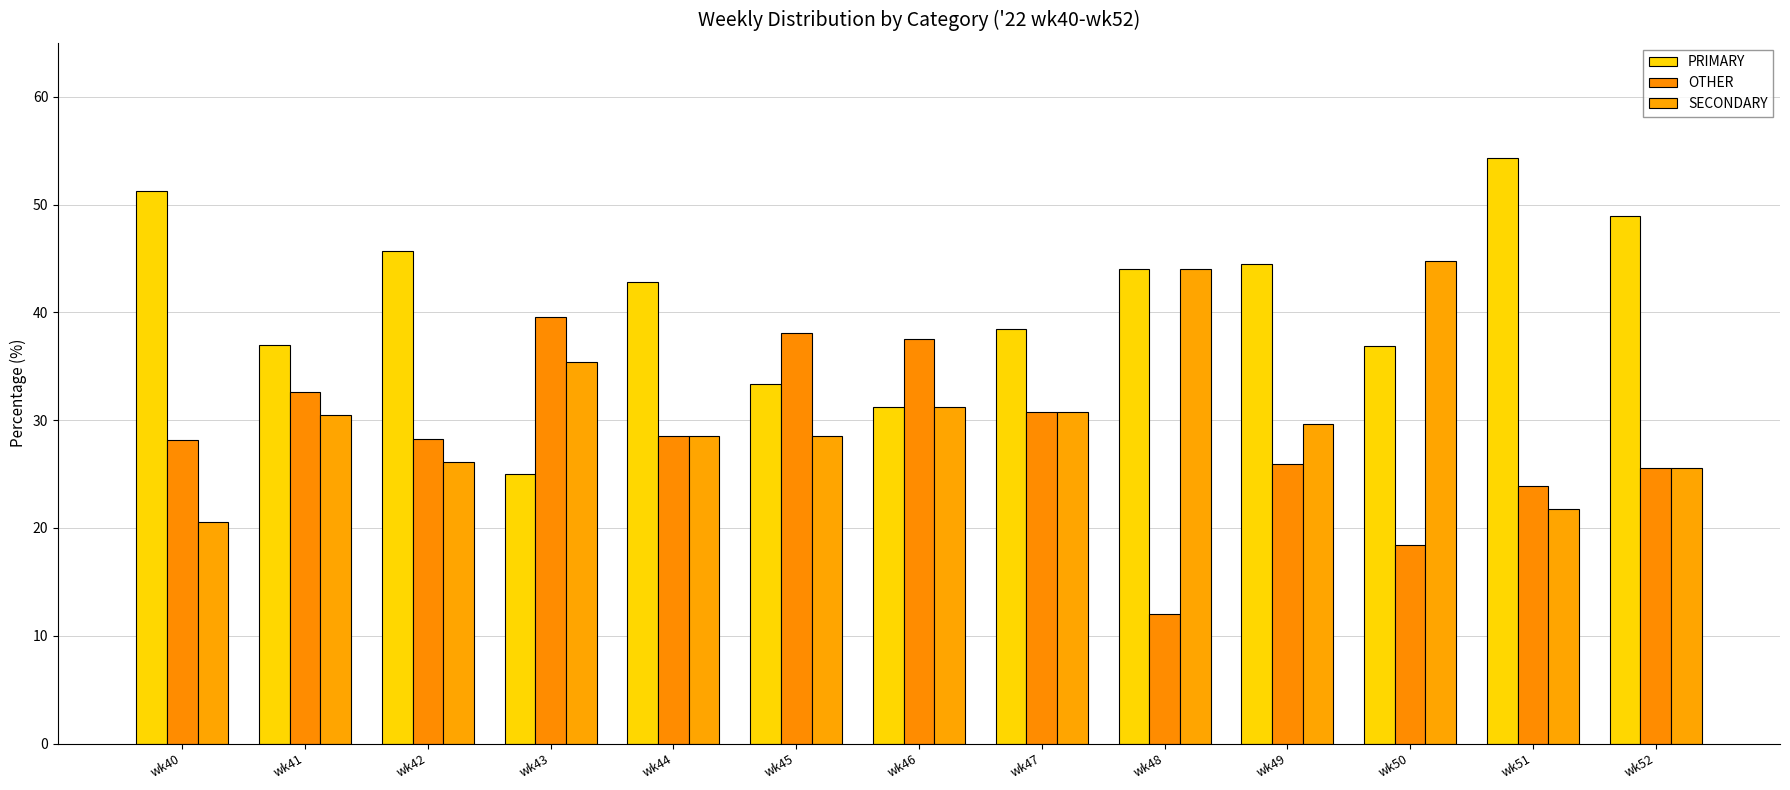

Rank the series by their average value, from highest to lowest.

PRIMARY, SECONDARY, OTHER